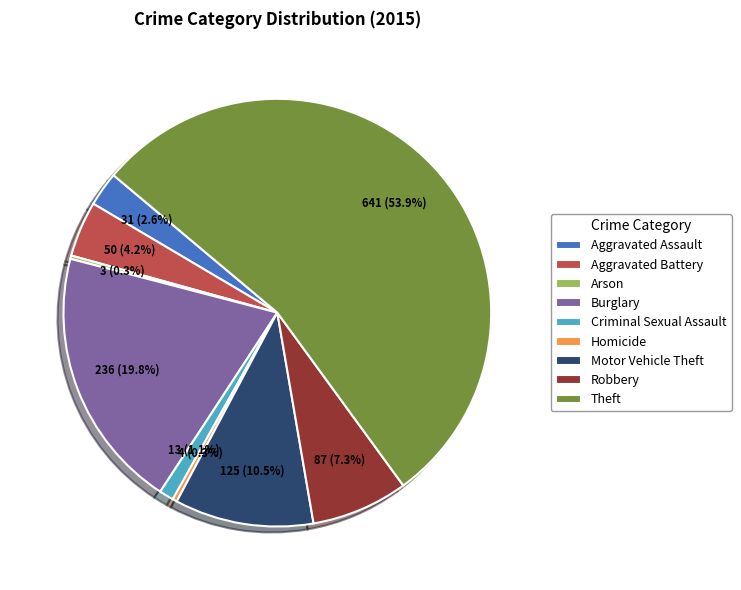

Does Criminal Sexual Assault represent more than half of the total?

No